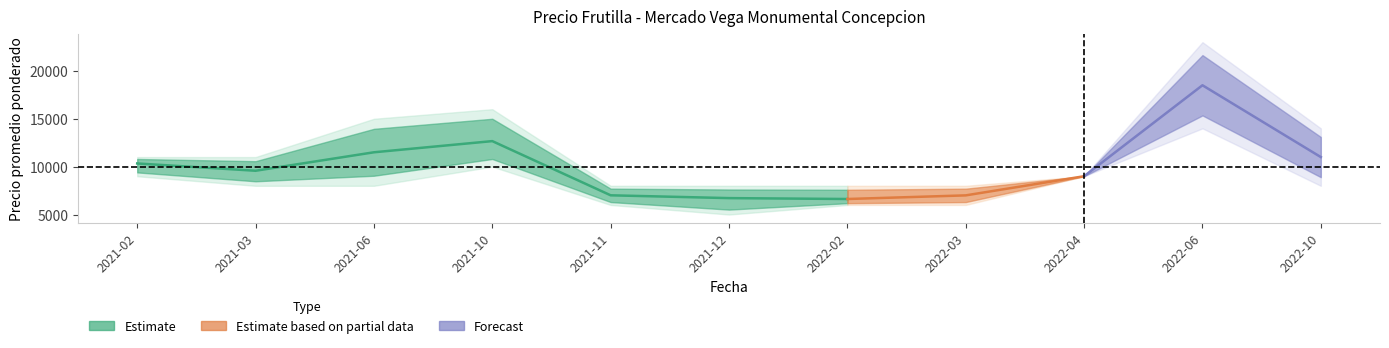

Reading left to right, list all the values displayed in this chart.

Precio minimo: 9000	8000	8000	10000	6000	5000	6000	6000	9000	14000	8000
Precio promedio ponderado: 10333	9571	11500	12667	7007	6714	6621	7000	9000	18500	11000
Precio maximo: 11000	11000	15000	16000	8000	8000	8000	8000	9000	23000	14000